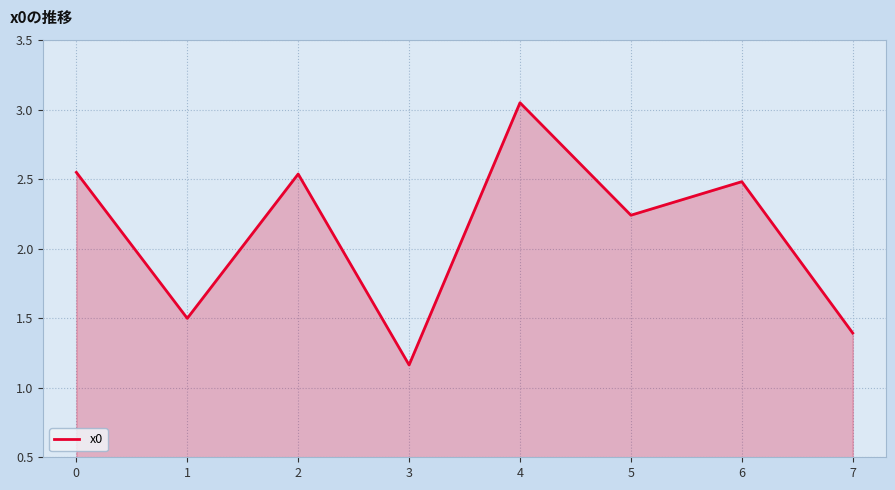

The value at 7 is 1.4. True or false?

True